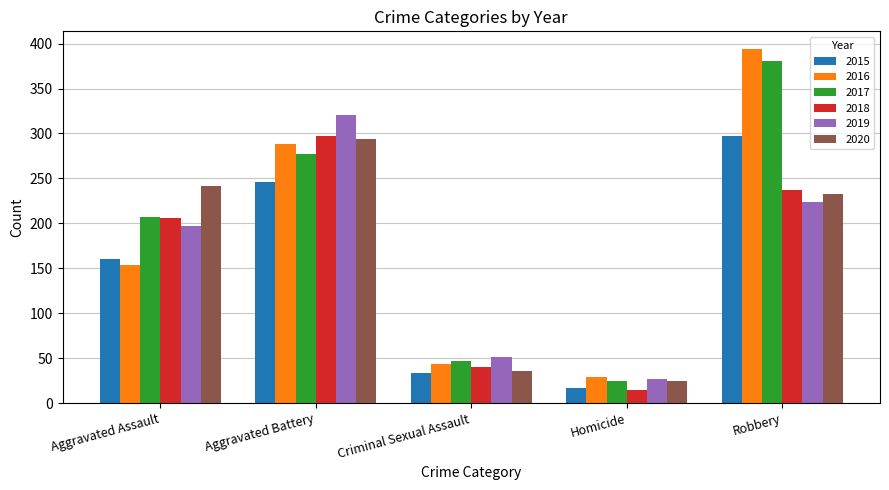

Rank the categories by 2015 value from highest to lowest.

Robbery, Aggravated Battery, Aggravated Assault, Criminal Sexual Assault, Homicide